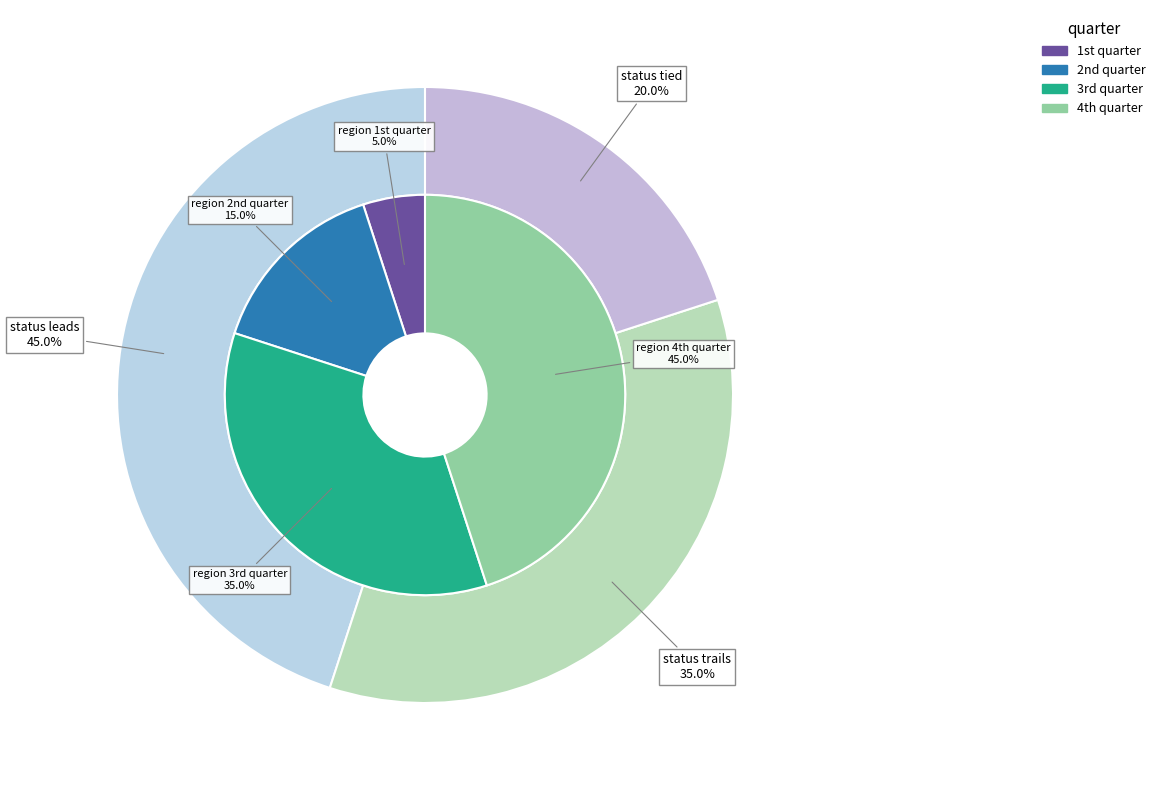

Which series changed the most between 5 and 6?

leads